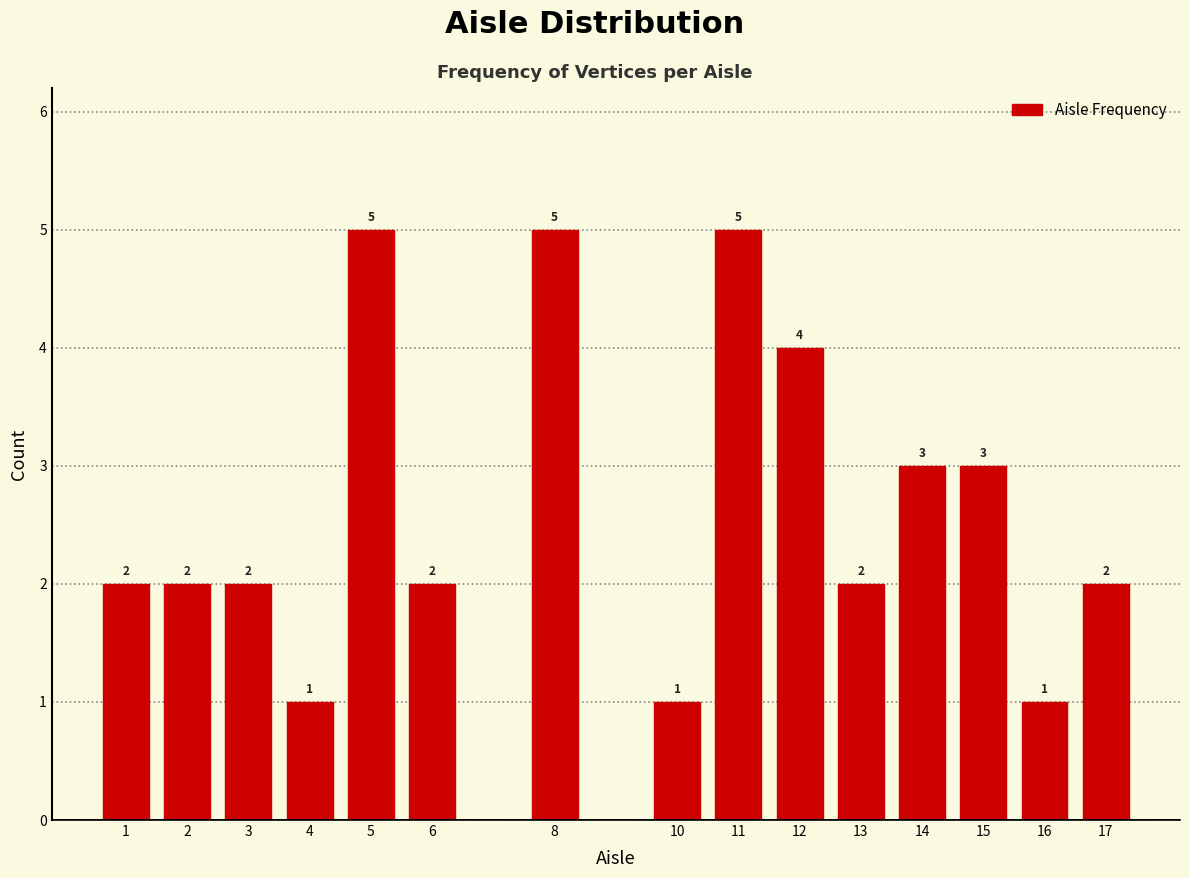

Reading left to right, what are all the values shown in this chart?

2	2	2	1	5	2	5	1	5	4	2	3	3	1	2